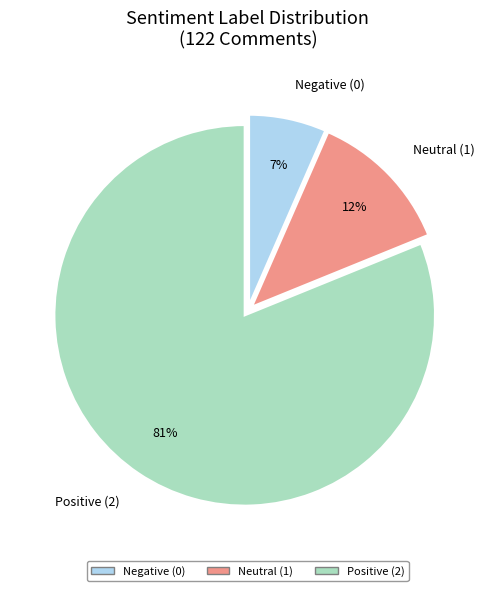

Between Negative (0) and Neutral (1), which is larger?

Neutral (1)